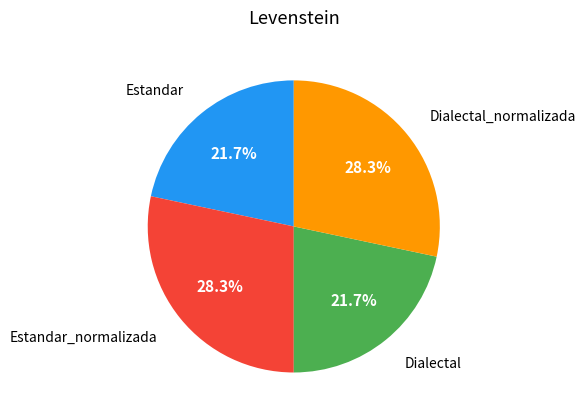

Is there any slice that represents more than half of the pie?

No